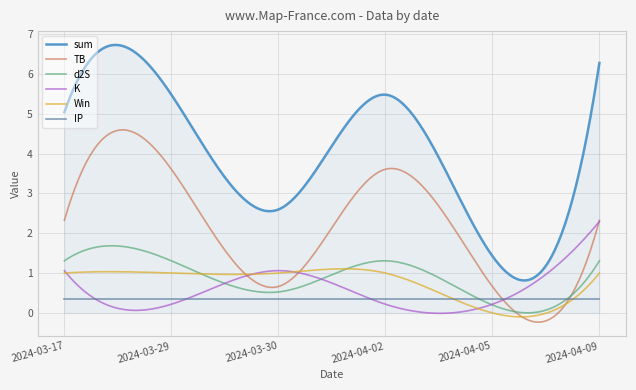

List the series in order of their peak value, lowest first.

IP, Win, d2S, K, TB, sum